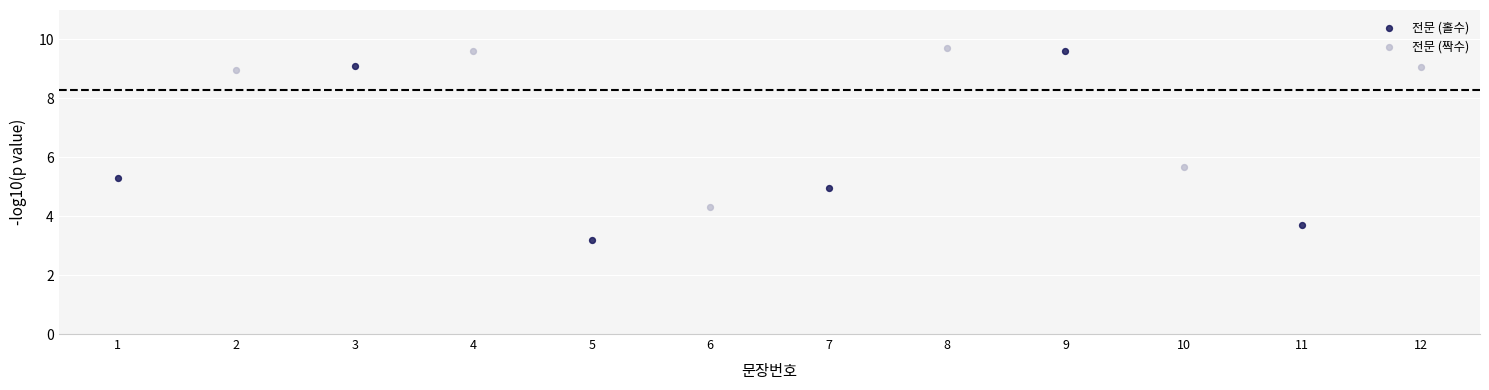

Which series has the largest Y range (max minus min)?

전문 (홀수)